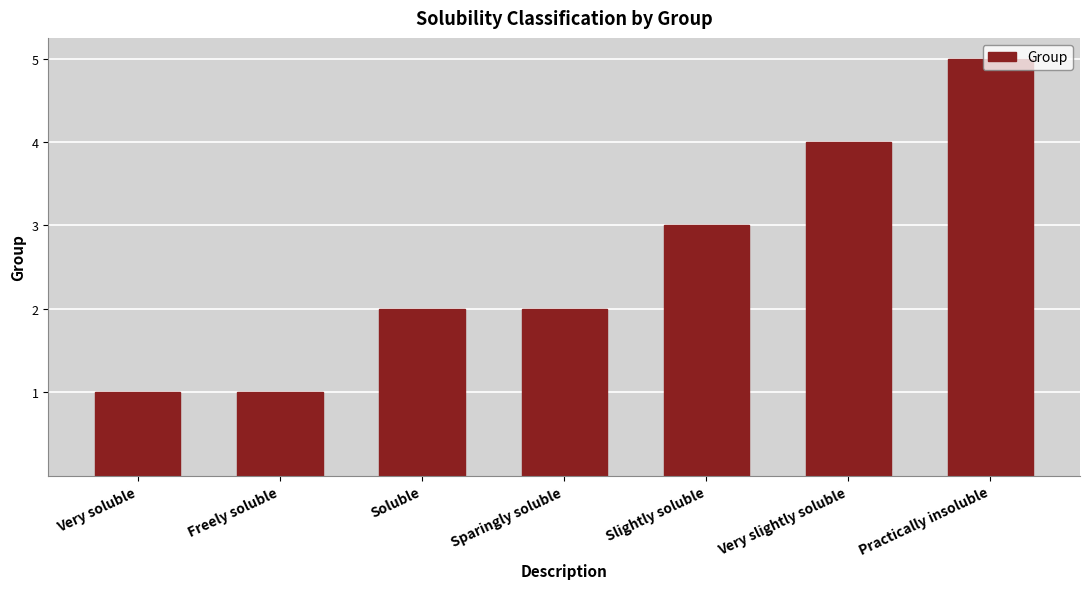

Does the chart contain any negative values?

No